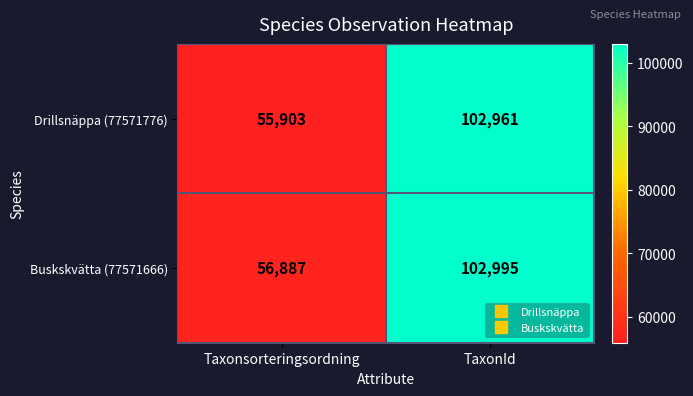

Which series has the widest spread of values?

Drillsnäppa (77571776)